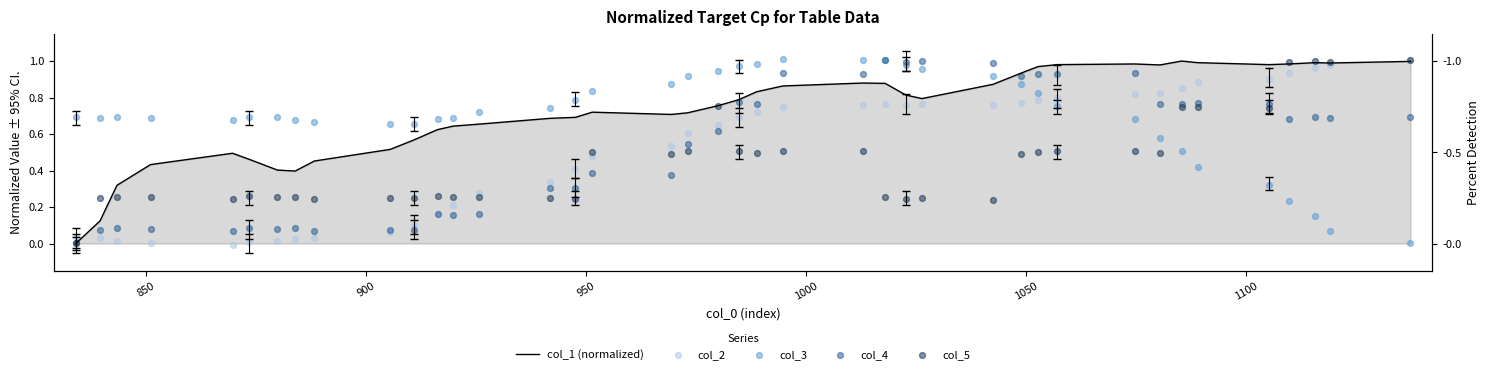

At how many categories does at least one series exceed 0?

40